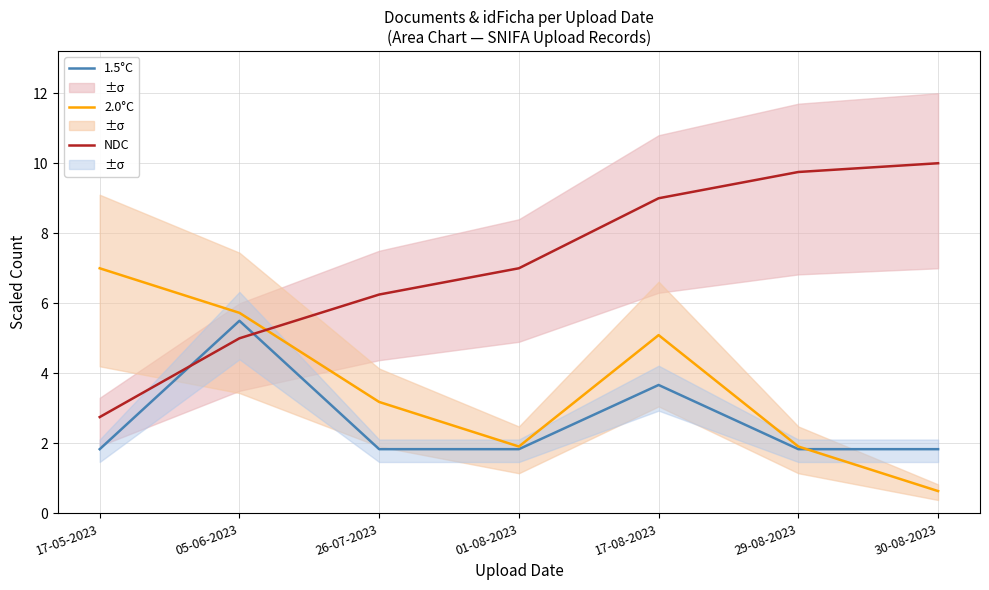

Rank the series by their maximum value, from lowest to highest.

1.5°C, 2.0°C, NDC